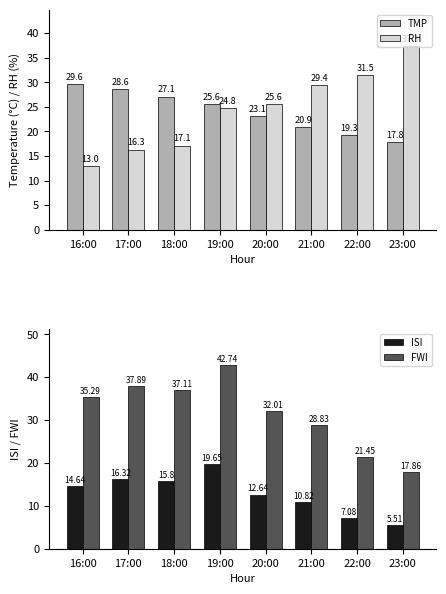

Which series has the largest range (max minus min)?

FWI